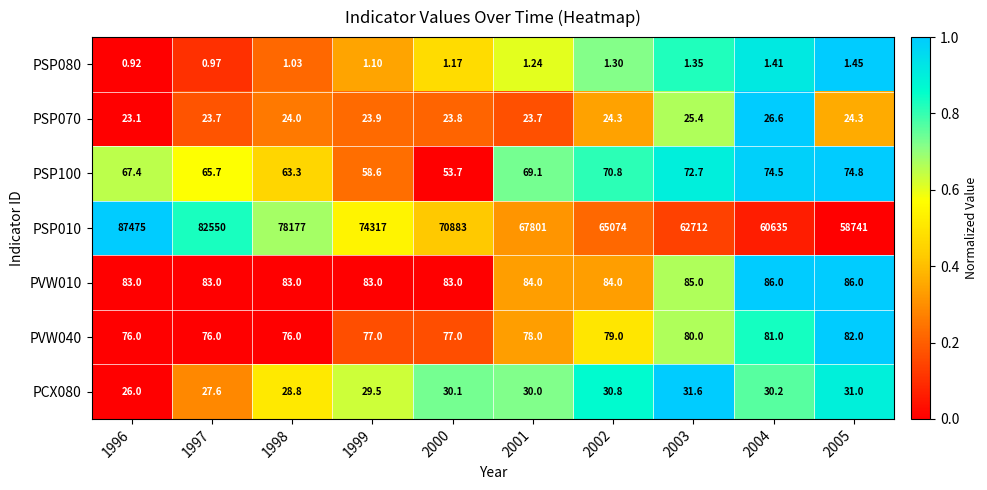

Is the value of PSP100 at 1999 greater than the value of PSP080 at 1999?

Yes